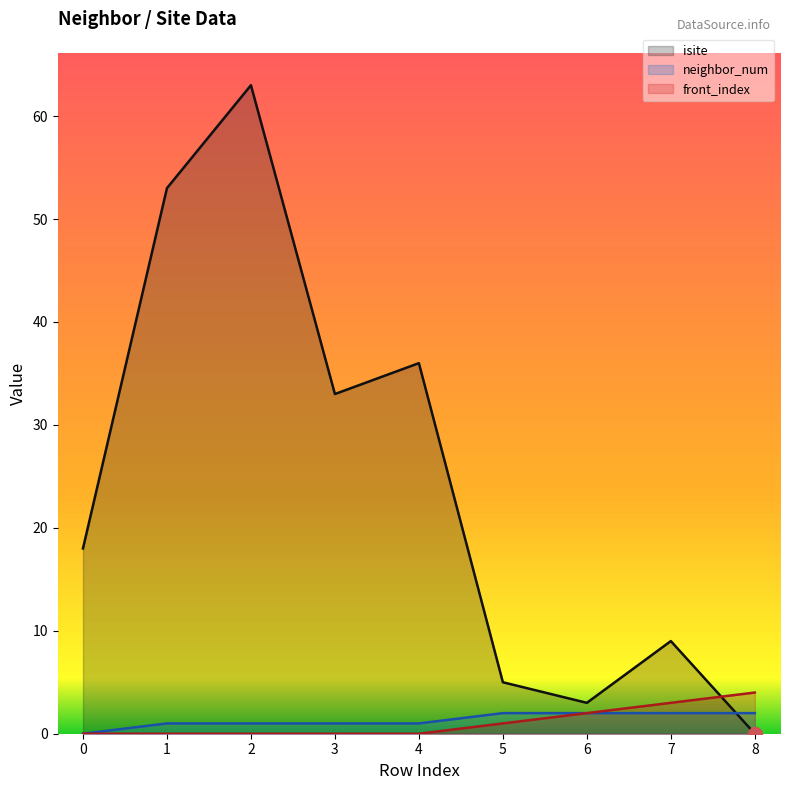

True or false: front_index has more than 0 points higher than both neighbors.

False